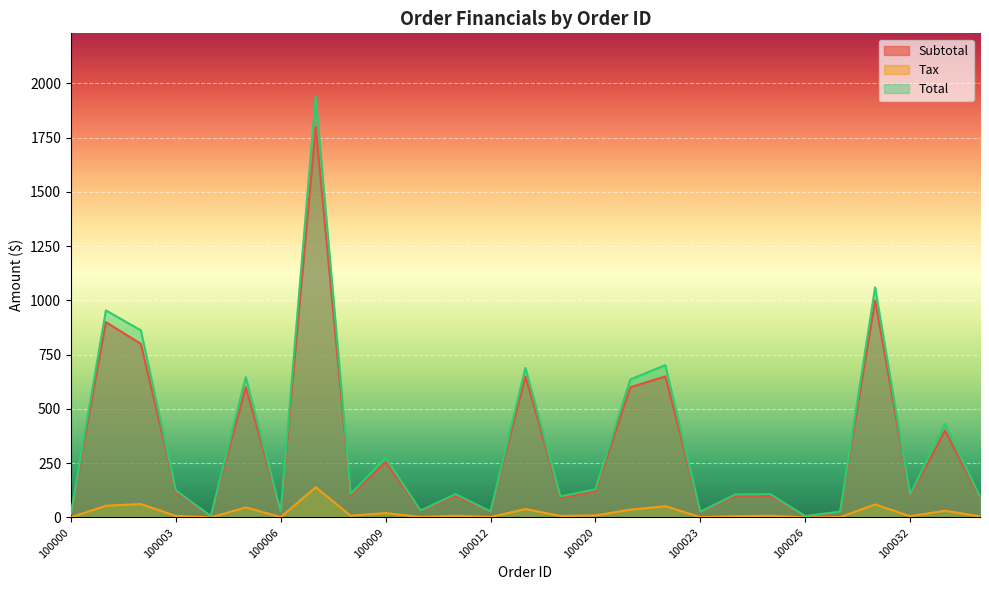

True or false: Total has a value of 39.2 at 100008.

False